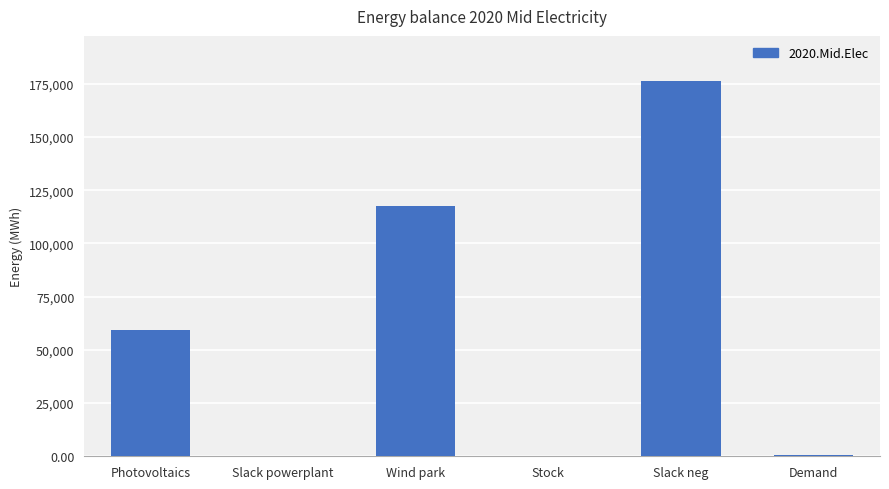

The value at Wind park is 162200.1. True or false?

False